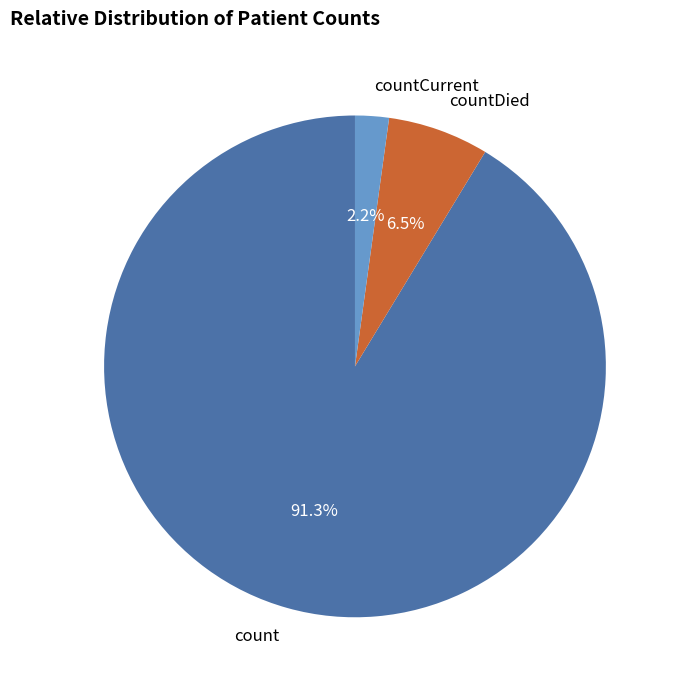

Which slice is the smallest?

countCurrent